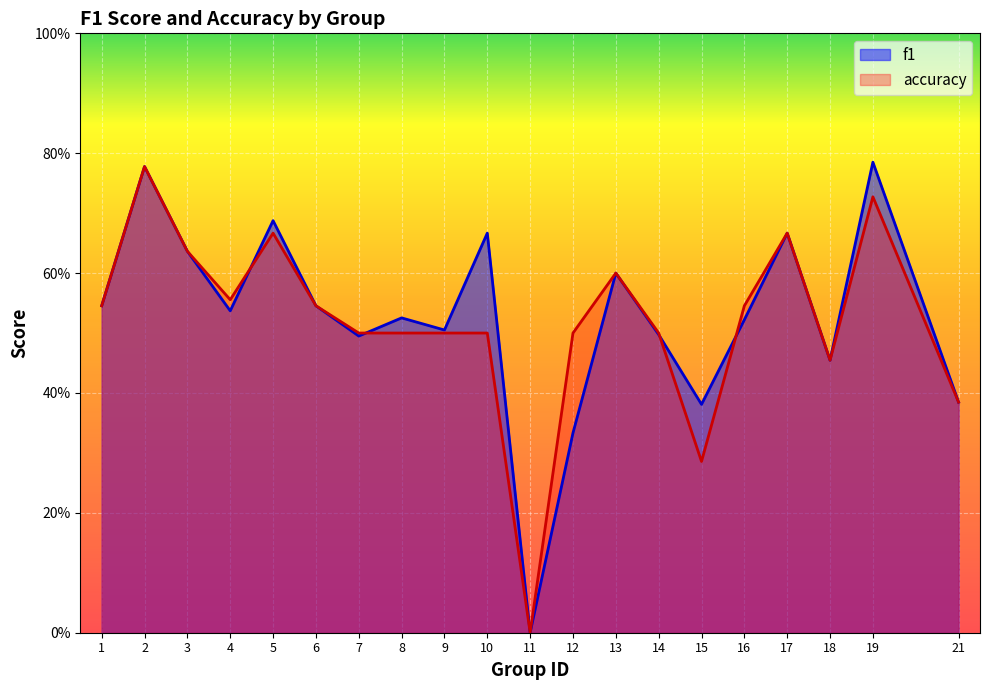

Is it true that f1 equals 0.6 at 3?

True